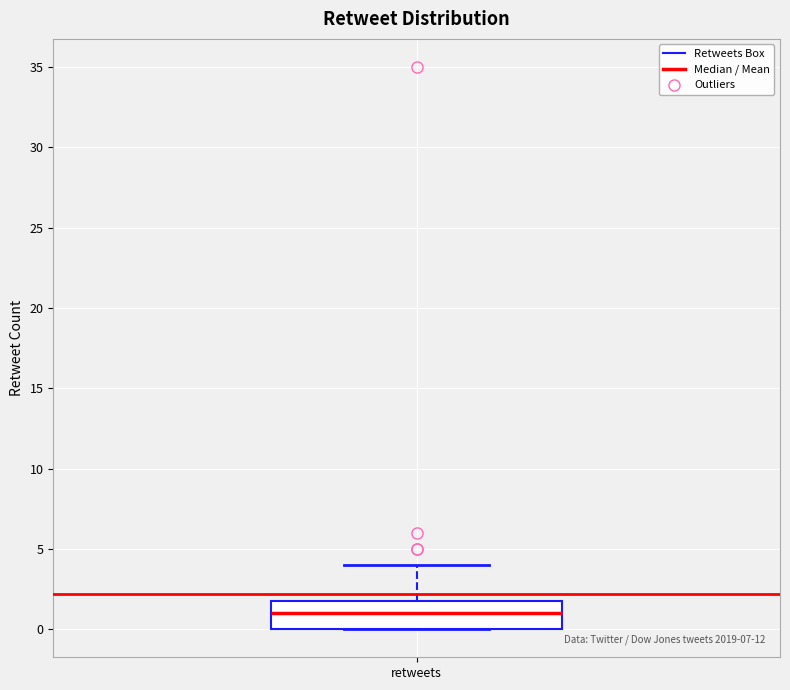

Read this box plot against the y-axis: the position of the median line, the range covered by the box, and the ends of both whiskers. The values are not printed on the chart, so give them approximately, as read against the axis.

median 1, box 0 to 2, whiskers 0 to 4